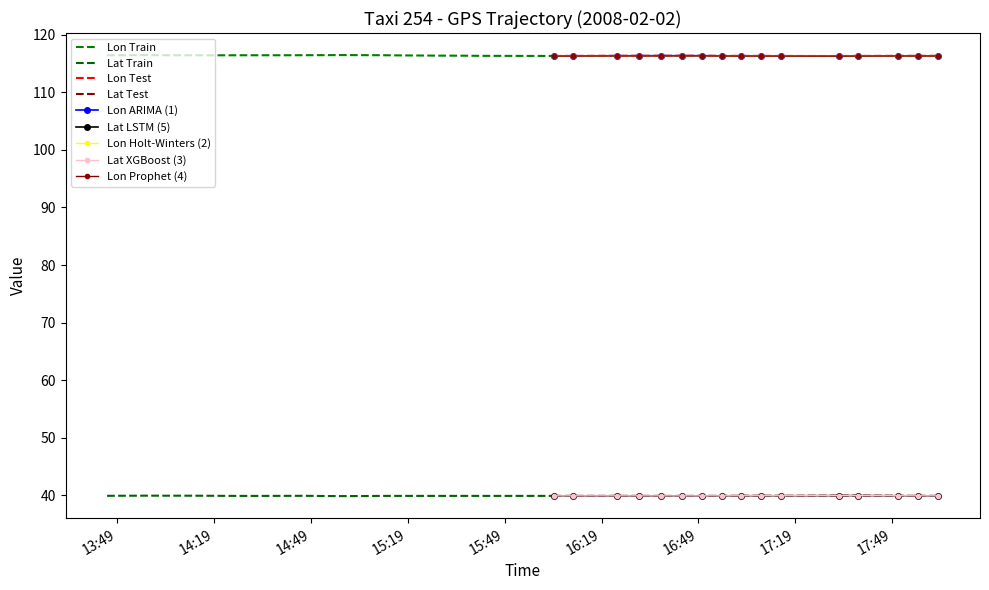

What is the lowest value of the lat series?

39.9